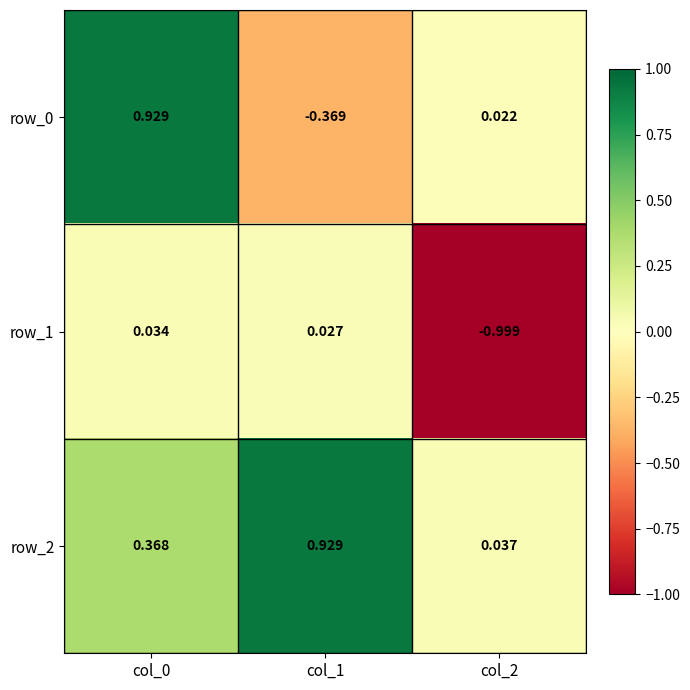

What is the sum of the row_2 values at col_1 and col_0?

1.3